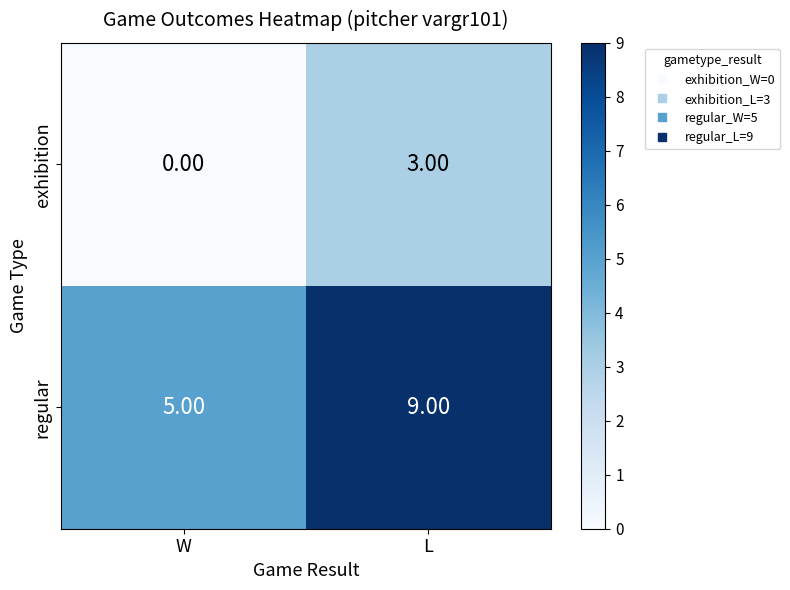

At which label does regular reach its peak?

L